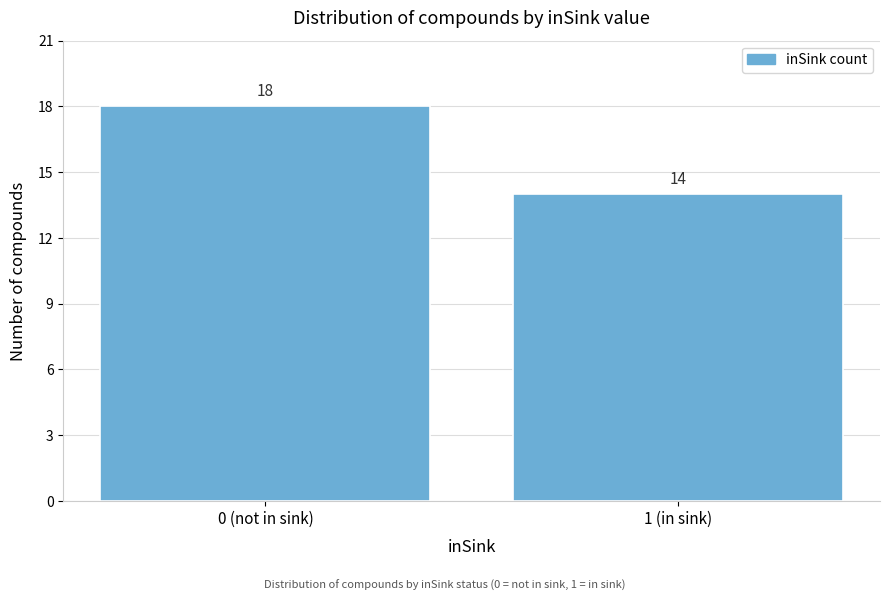

Reading right to left, what are all the values shown in this chart?

1 (in sink)=14	0 (not in sink)=18